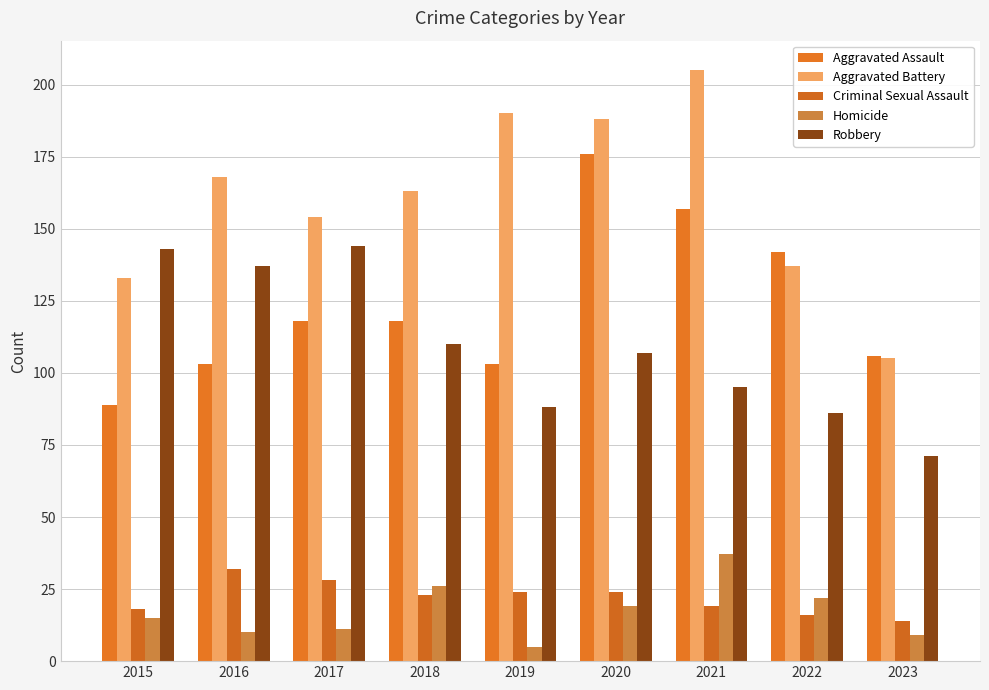

What is the difference between the Criminal Sexual Assault values at 2023 and 2021?

5